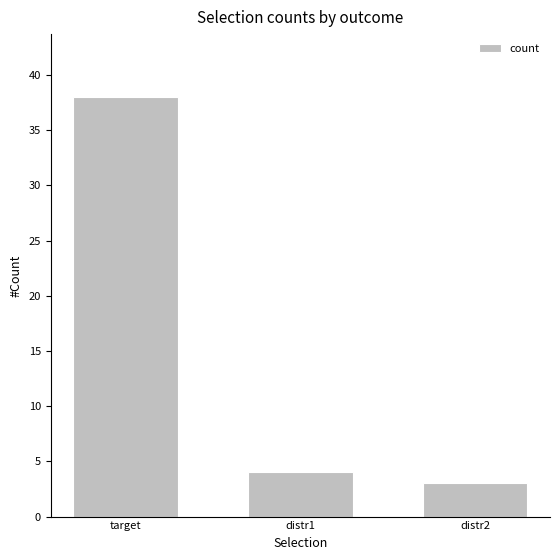

Where is the data nearest to the value 20?

distr1